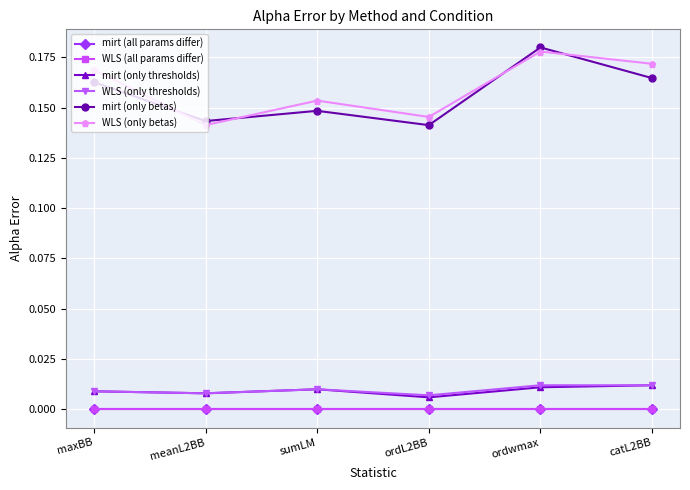

After their last crossing, which series has the higher values: mirt (only betas) or WLS (only betas)?

WLS (only betas)